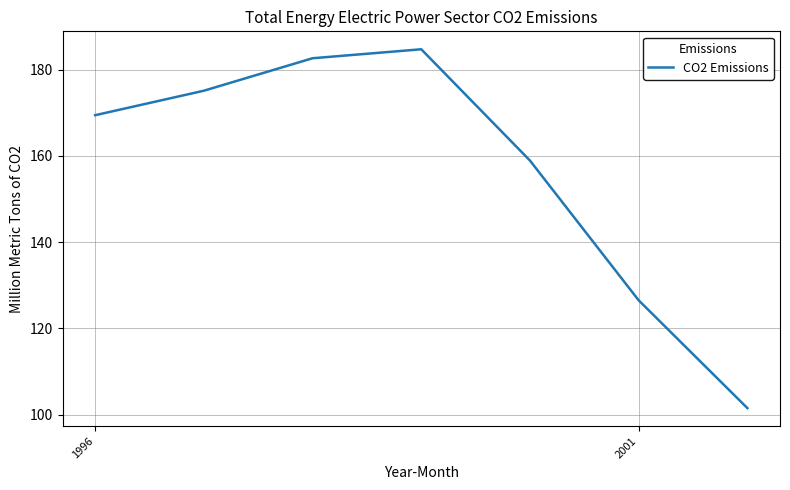

What is the difference between the second highest and second lowest values?

56.1